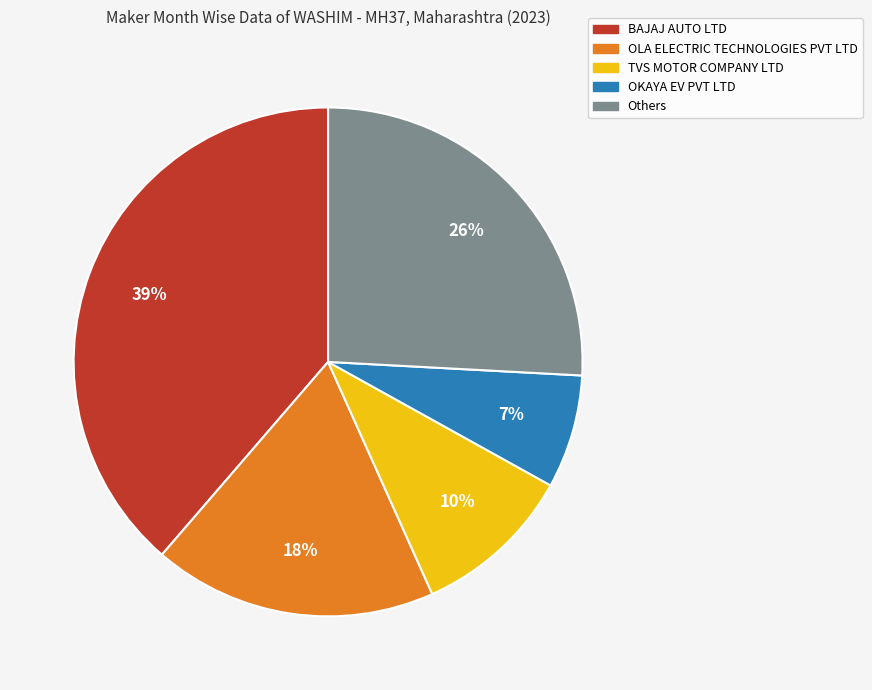

Is there any slice that represents more than half of the pie?

No